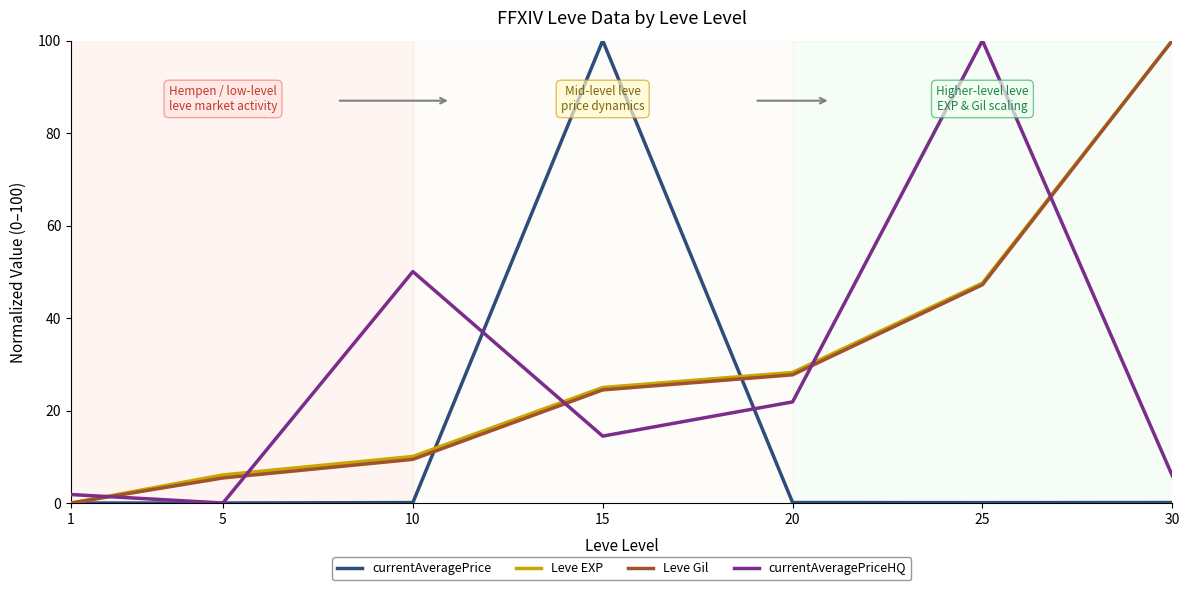

Does the chart have visible grid lines?

No